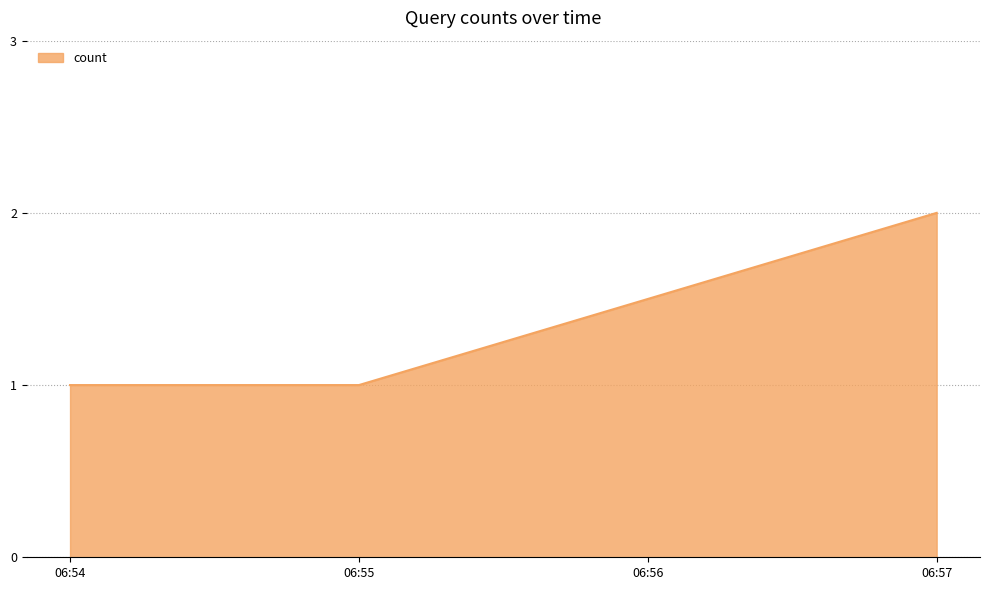

What is the change in value from 06:55 to 06:57?

+1